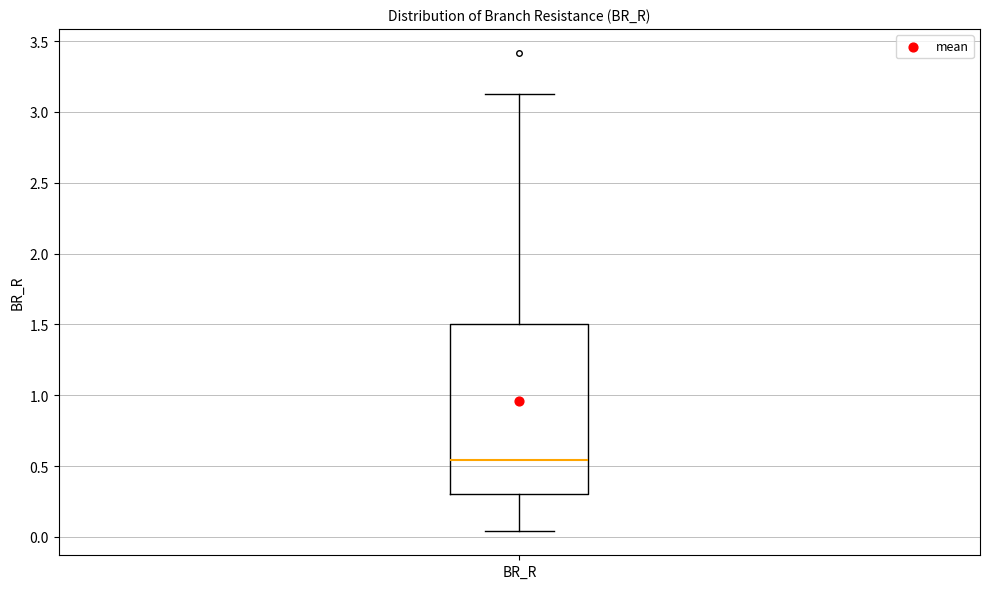

Transcribe this box plot: give where the median line is, the range the box spans, and where the two whiskers end, as read against the y-axis. The values are not printed on the chart, so give them approximately, as read against the axis.

median 0.55, box 0.30 to 1.50, whiskers 0.05 to 3.15